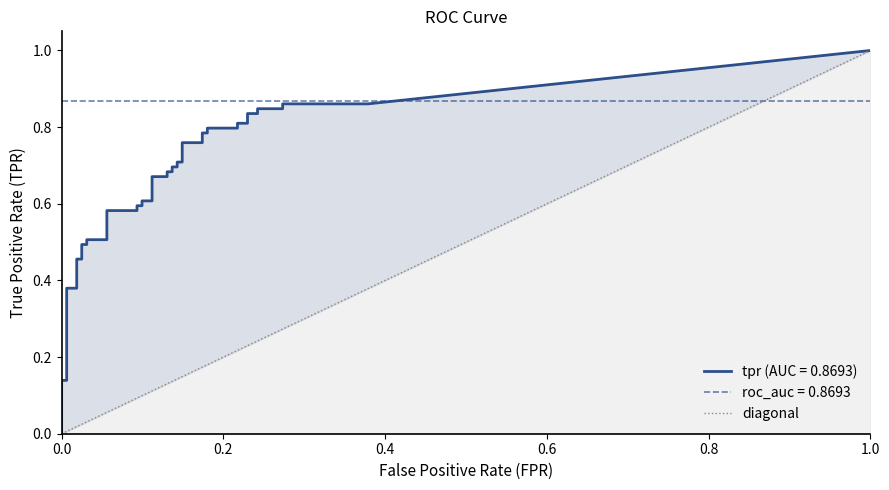

How many values are below 1?

1